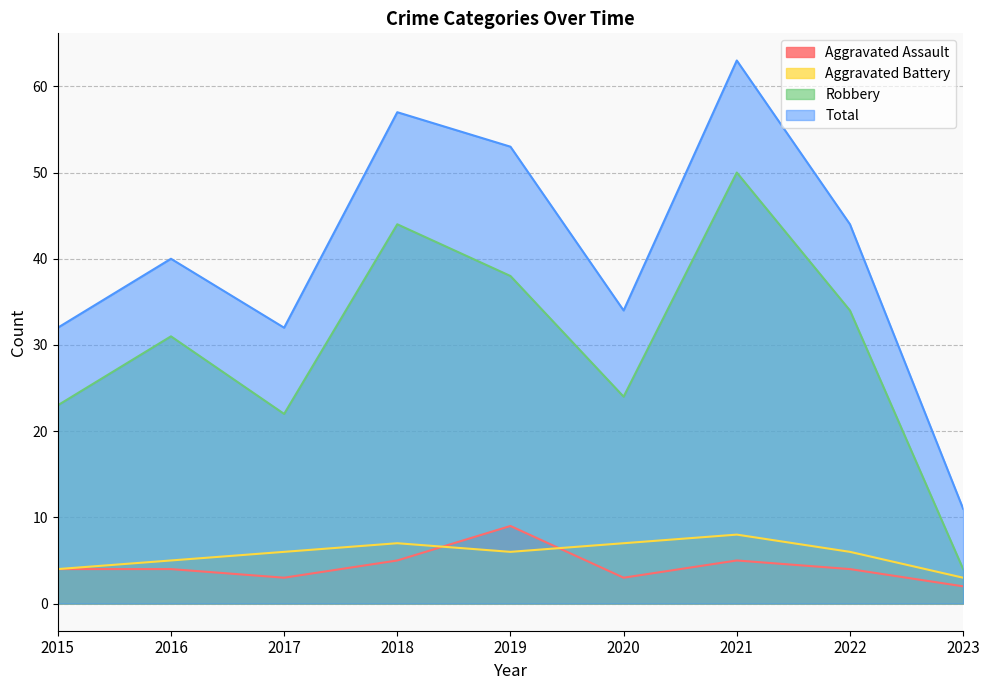

Count the Aggravated Battery values in the range 5 to 7.

6